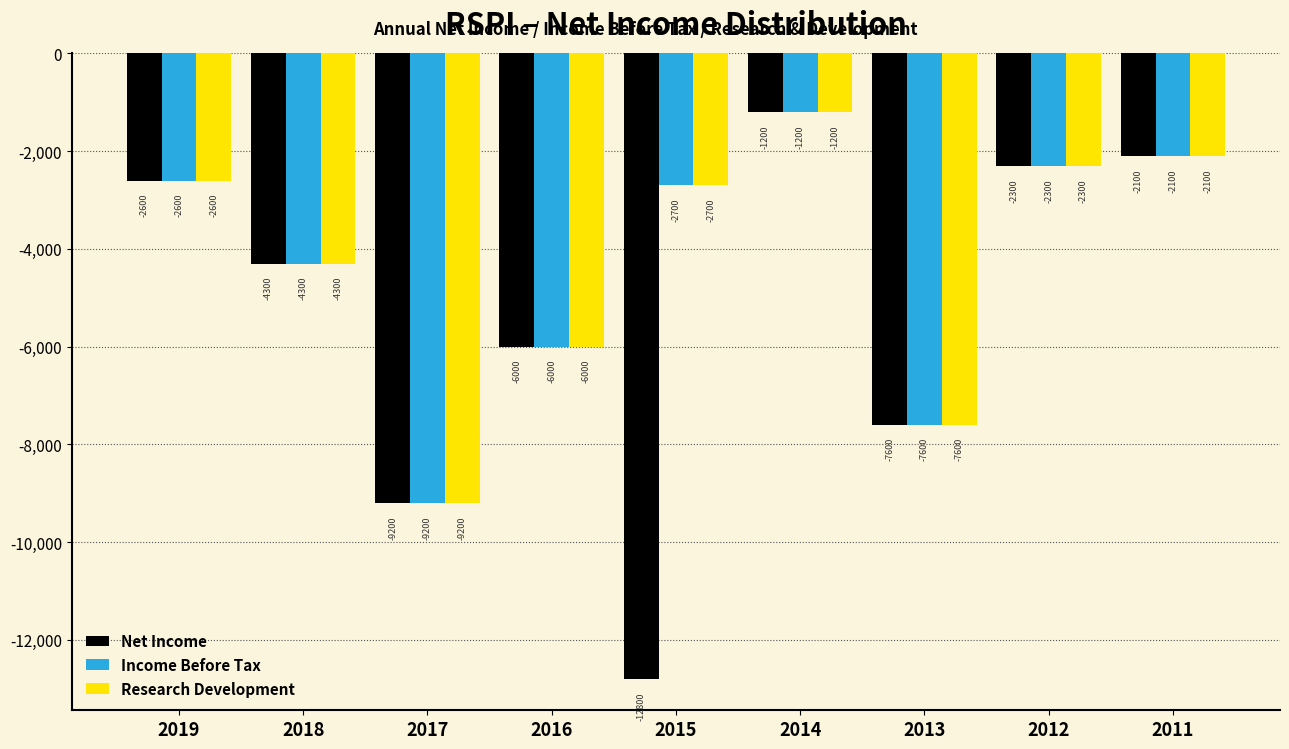

Reading right to left, extract all data points from this chart.

Net Income: -2100	-2300	-7600	-1200	-12800	-6000	-9200	-4300	-2600
Income Before Tax: -2100	-2300	-7600	-1200	-2700	-6000	-9200	-4300	-2600
Research Development: -2100	-2300	-7600	-1200	-2700	-6000	-9200	-4300	-2600